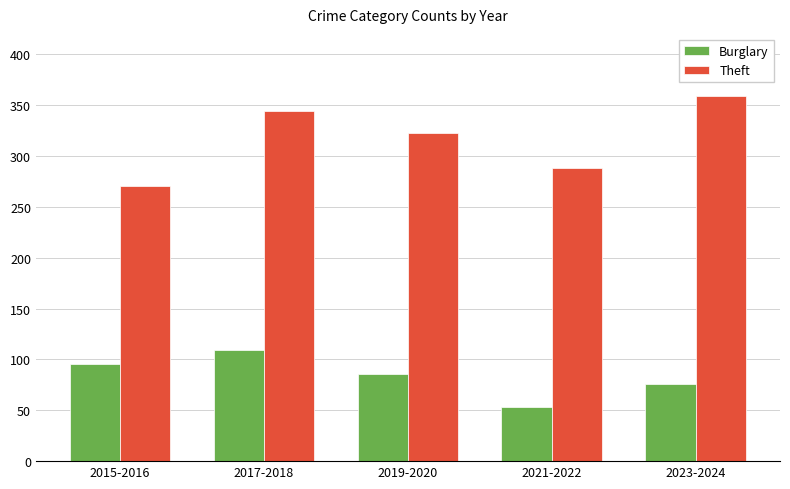

At which label does Theft first exceed 323?

2017-2018